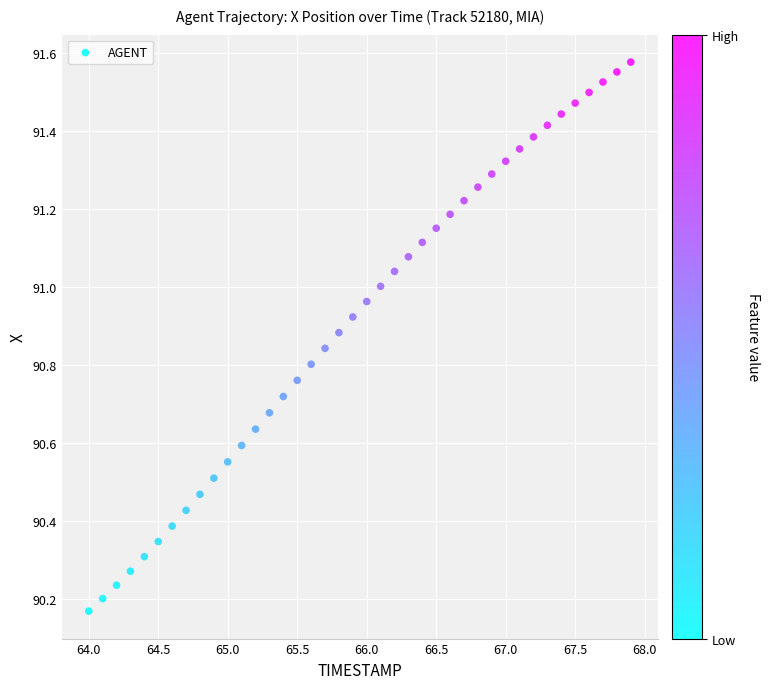

What is the range of Y values (max minus min)?

1.4